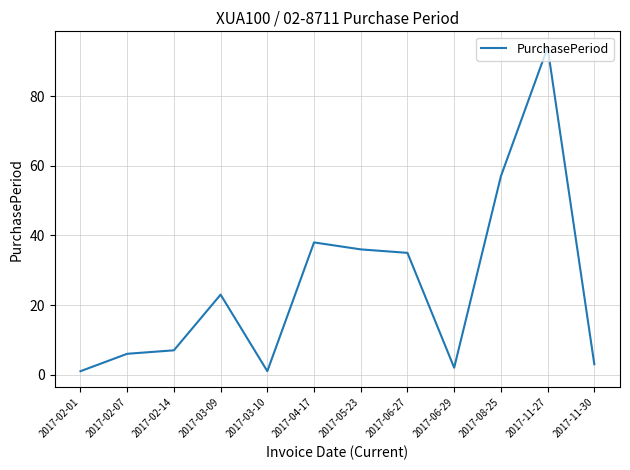

What is the change in value from 2017-03-09 to 2017-04-17?

+15